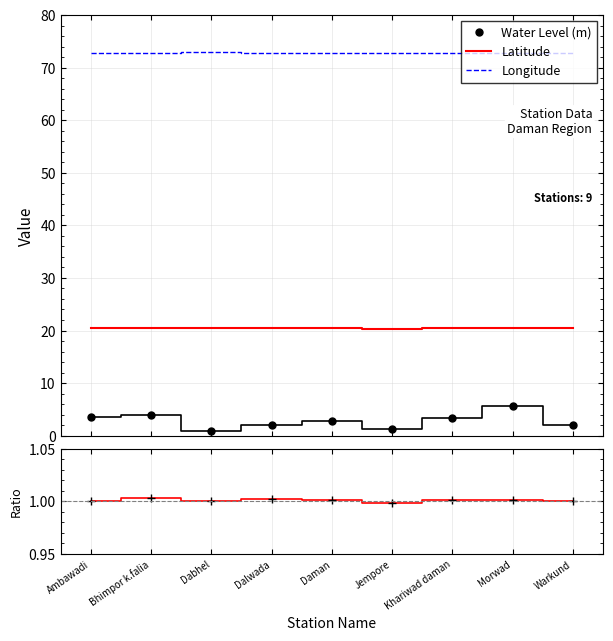

Reading left to right, what are all the values shown in this chart?

Water Level (m): 3.5	4.0	0.9	2.0	2.7	1.3	3.4	5.6	1.9
Latitude: 20.4	20.5	20.4	20.4	20.4	20.4	20.4	20.4	20.4
Longitude: 72.8	72.9	72.9	72.9	72.9	72.8	72.8	72.8	72.9
Lat ratio: 1.0	1.0	1.0	1.0	1.0	1.0	1.0	1.0	1.0
Ratio pts: 1.0	1.0	1.0	1.0	1.0	1.0	1.0	1.0	1.0